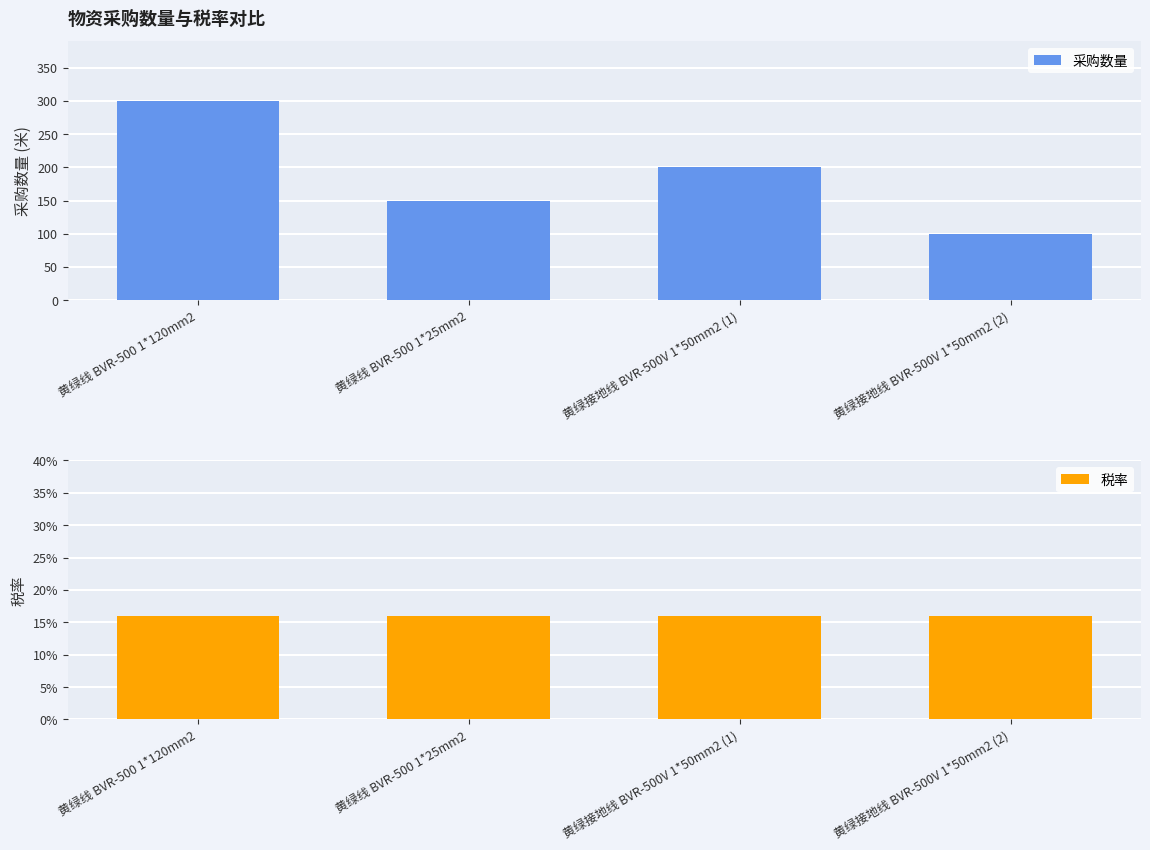

How many bars are there in each group?

2